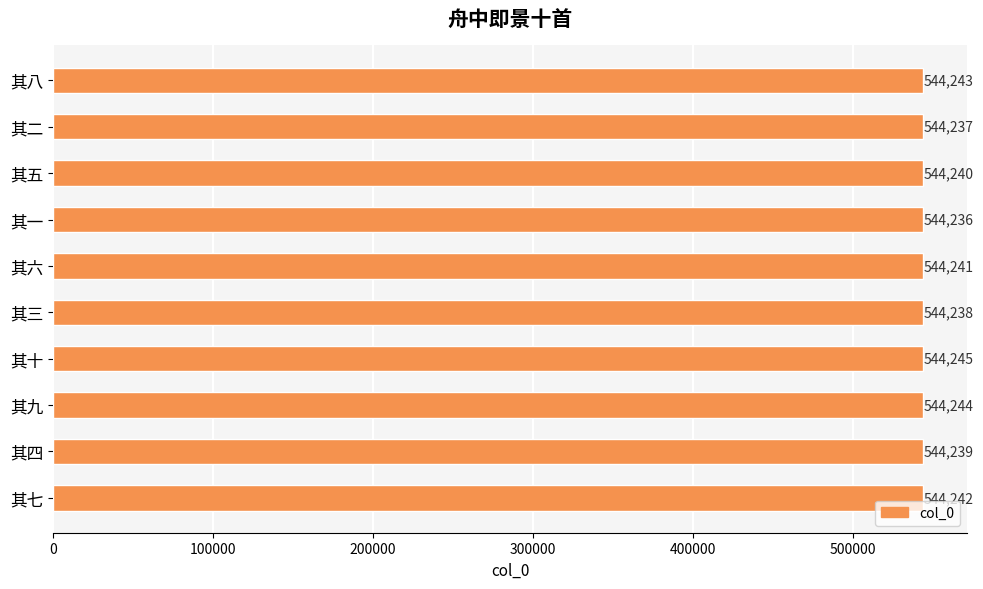

Count the number of categories in the chart.

10